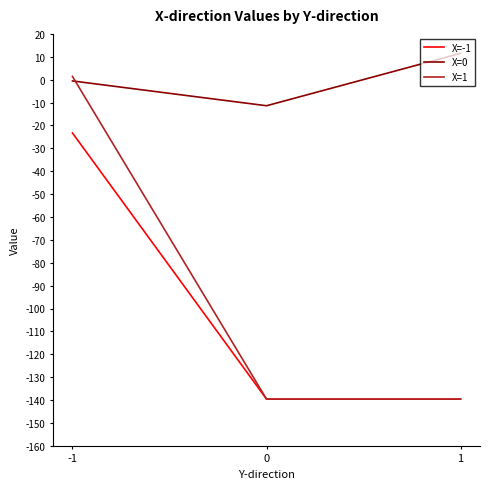

The value of X=1 at 0 is -139.6. True or false?

True